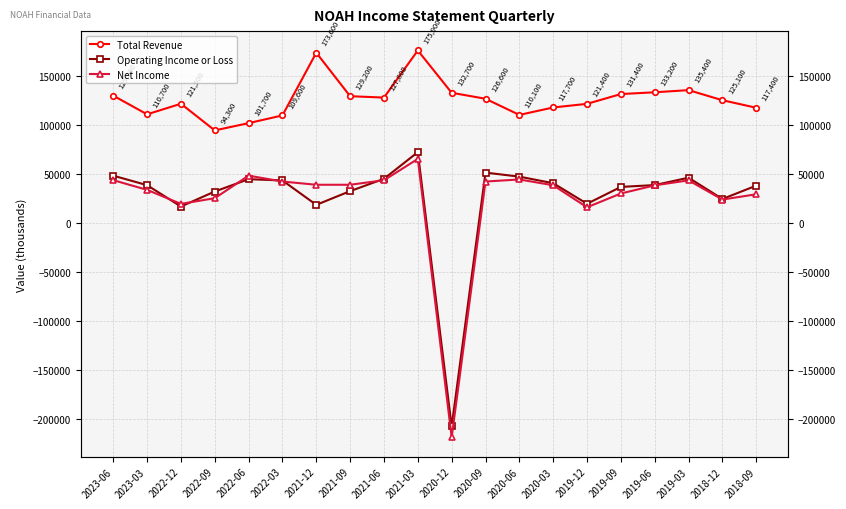

Rank the categories by Operating Income or Loss value from highest to lowest.

2021-03, 2020-09, 2023-06, 2020-06, 2019-03, 2021-06, 2022-06, 2022-03, 2020-03, 2019-06, 2023-03, 2018-09, 2019-09, 2021-09, 2022-09, 2018-12, 2019-12, 2021-12, 2022-12, 2020-12